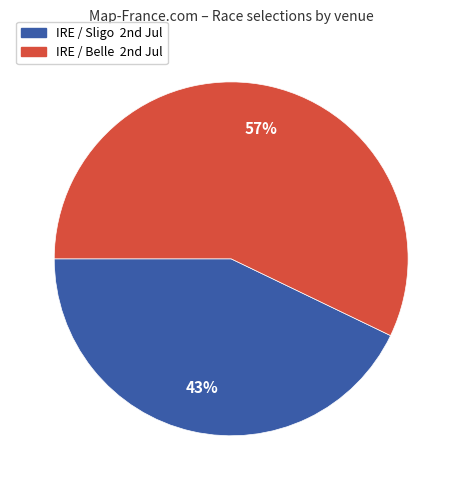

How many segments does this pie chart have?

2